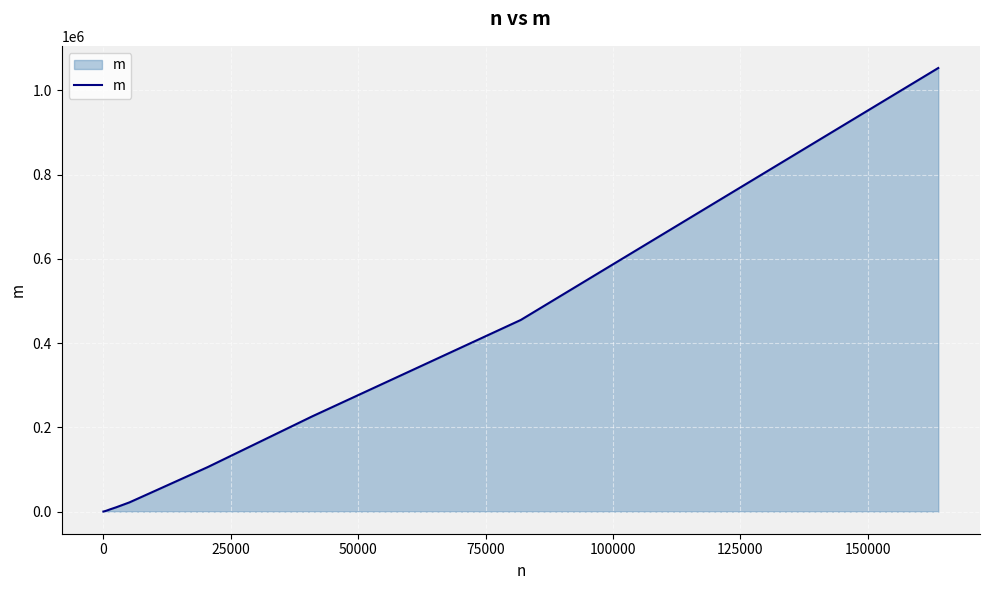

What is the average value?

128651